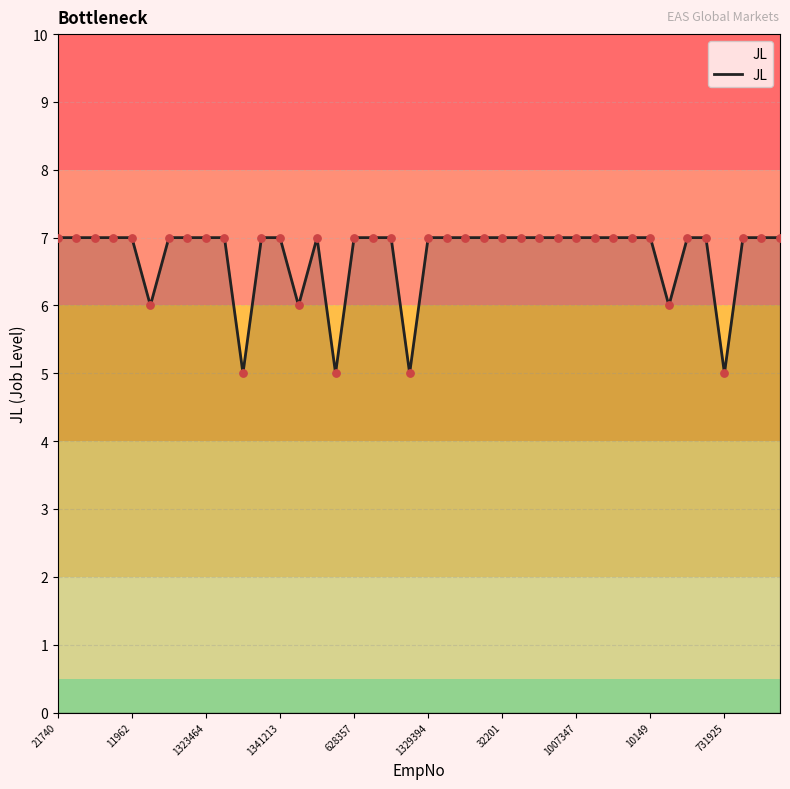

What is the smallest value displayed?

5